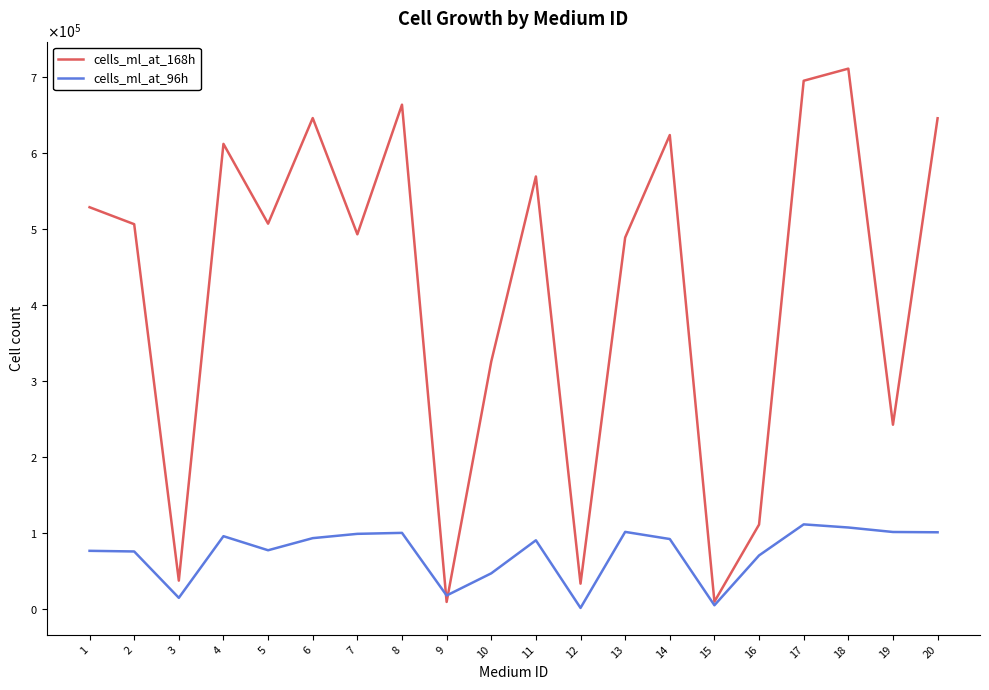

What is the value of the cells_ml_at_96h point at the 18th from the left?

107742.9